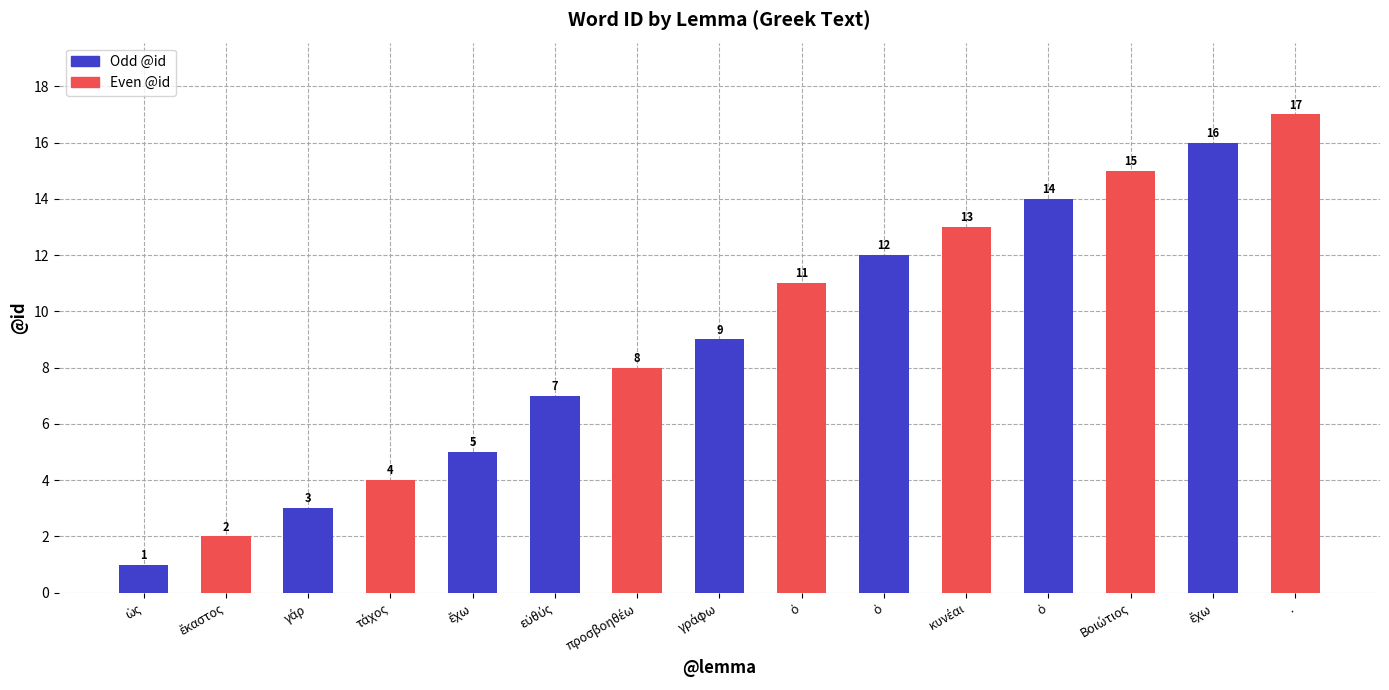

What is the change in value from ὡς to γράφω?

+8